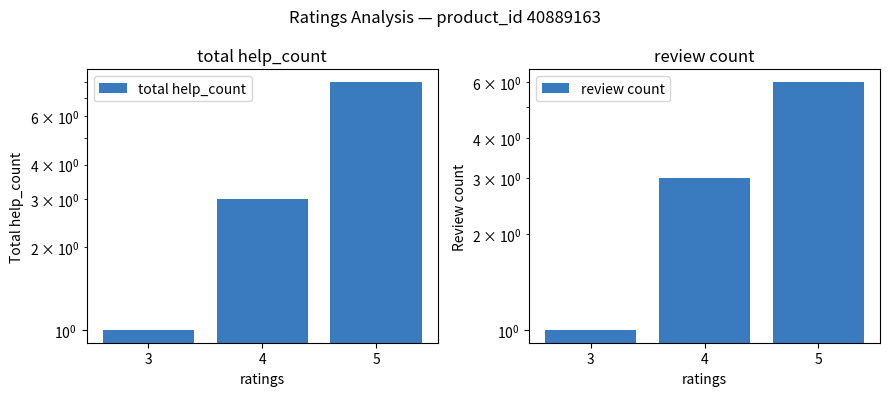

Rank the series by their maximum value, from lowest to highest.

review count, total help_count